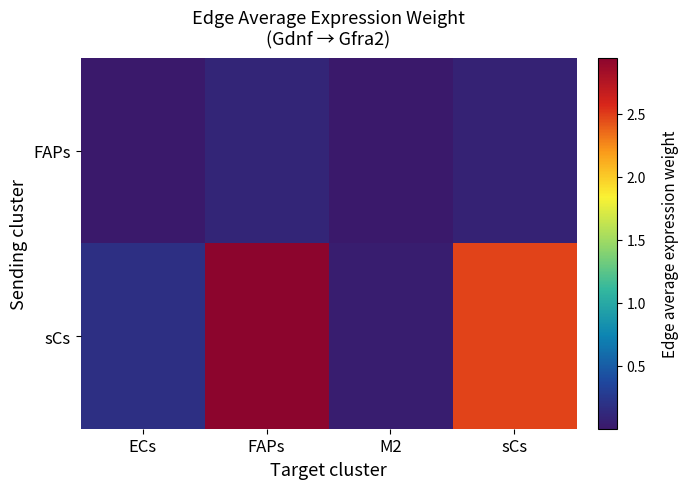

At which category does the chart reach its minimum across all series?

M2